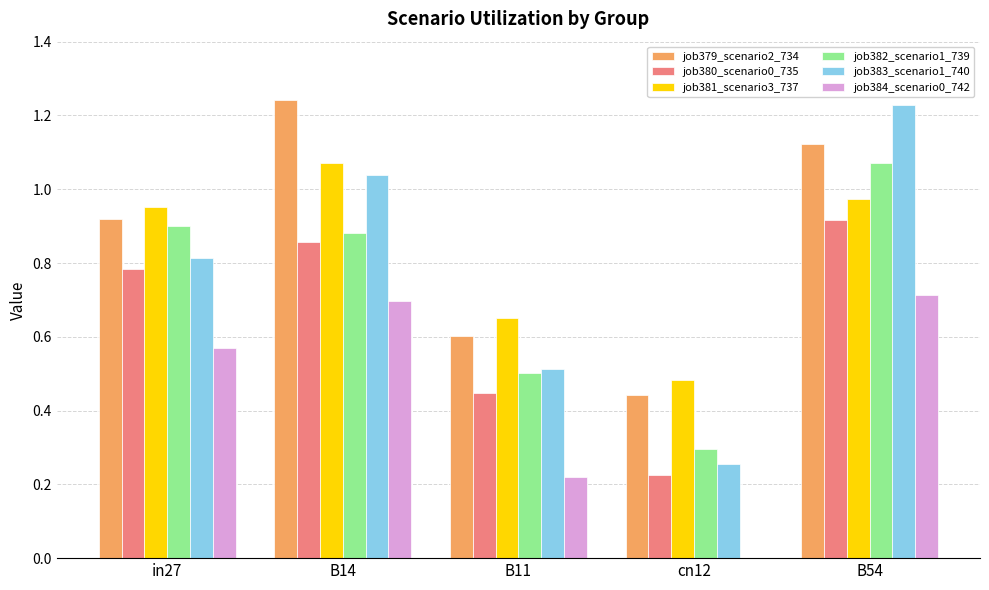

Which series has the largest total across all categories?

job379_scenario2_734